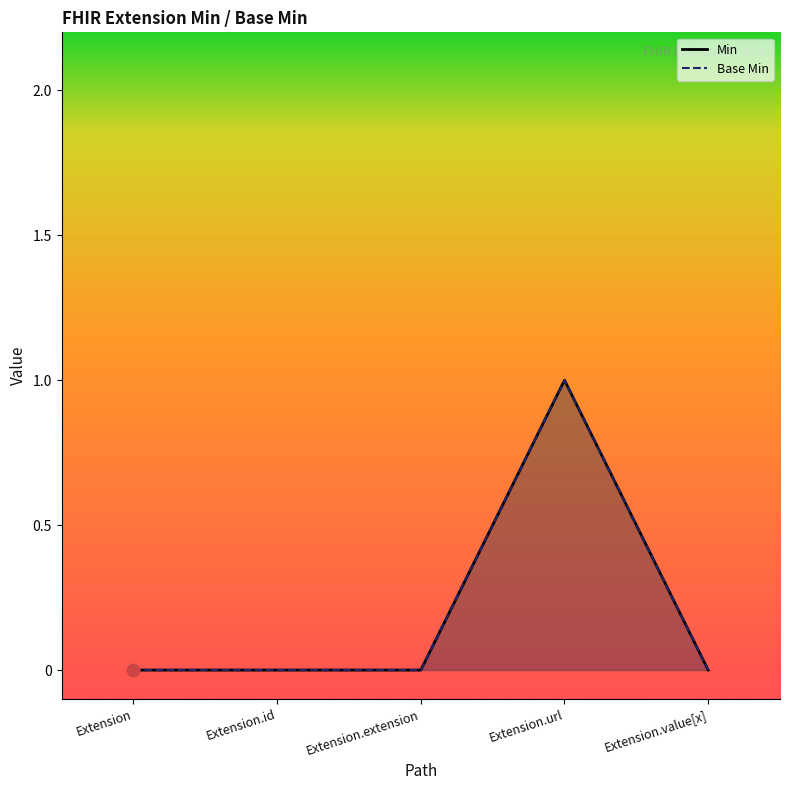

At how many categories does at least one series exceed 0?

1